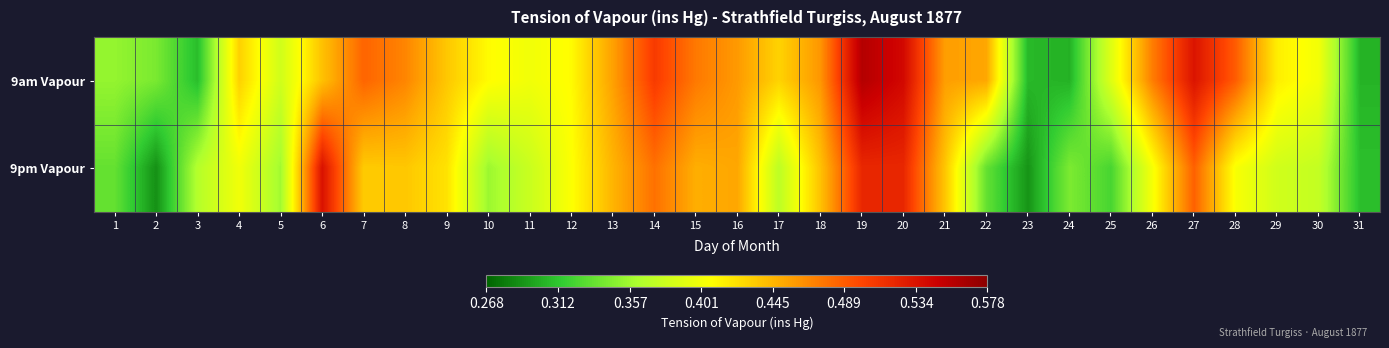

Which series has the largest total across all categories?

9am Vapour